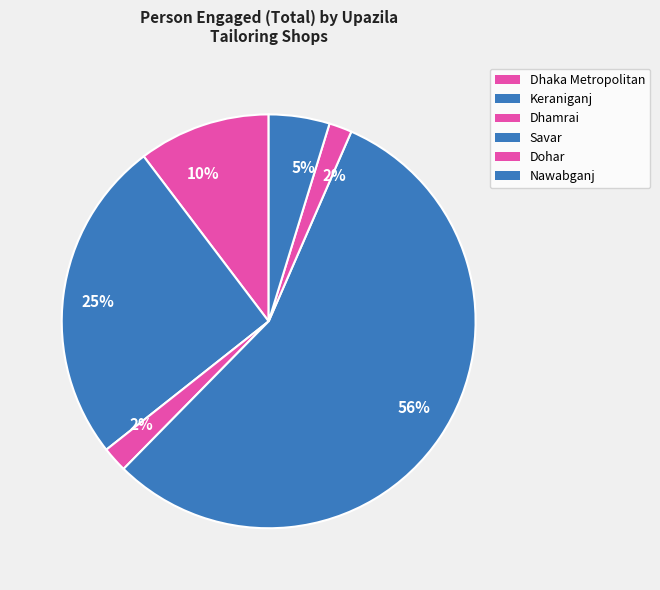

Which slice is the smallest?

Dohar